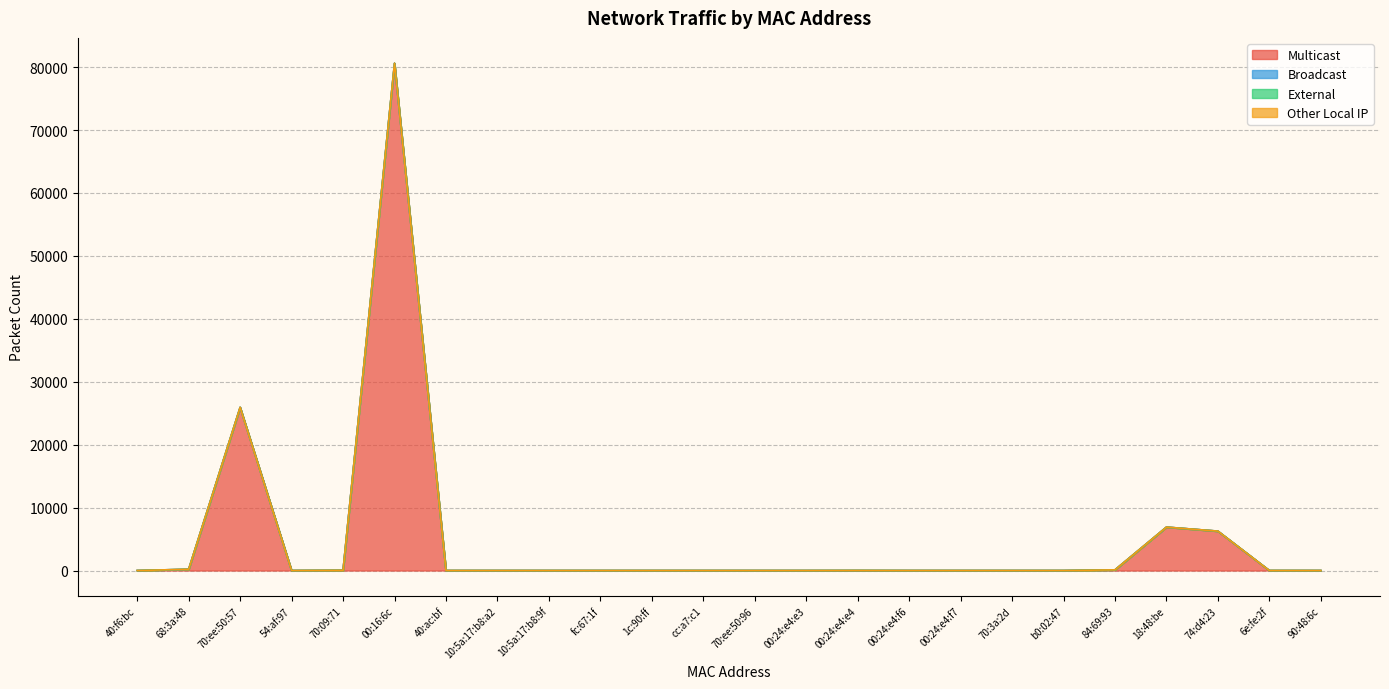

Does the chart display data point markers on the line(s)?

No